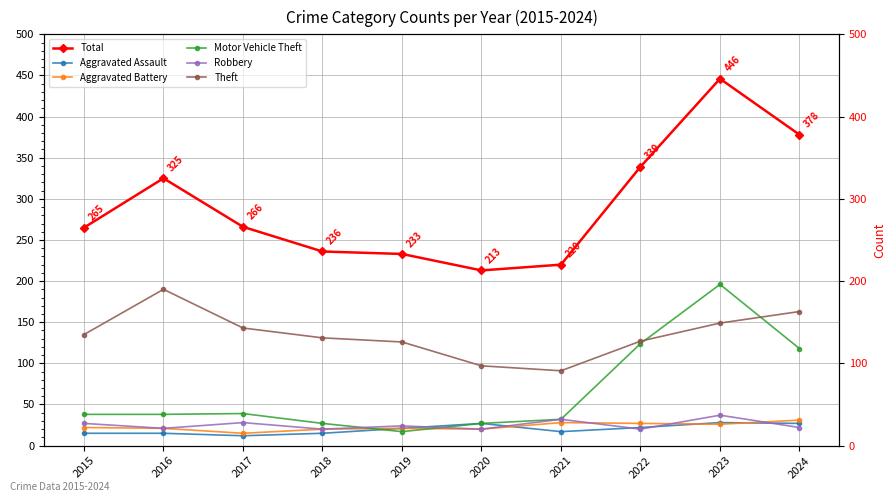

What are all the series names shown in the legend?

Total, Aggravated Assault, Aggravated Battery, Motor Vehicle Theft, Robbery, Theft